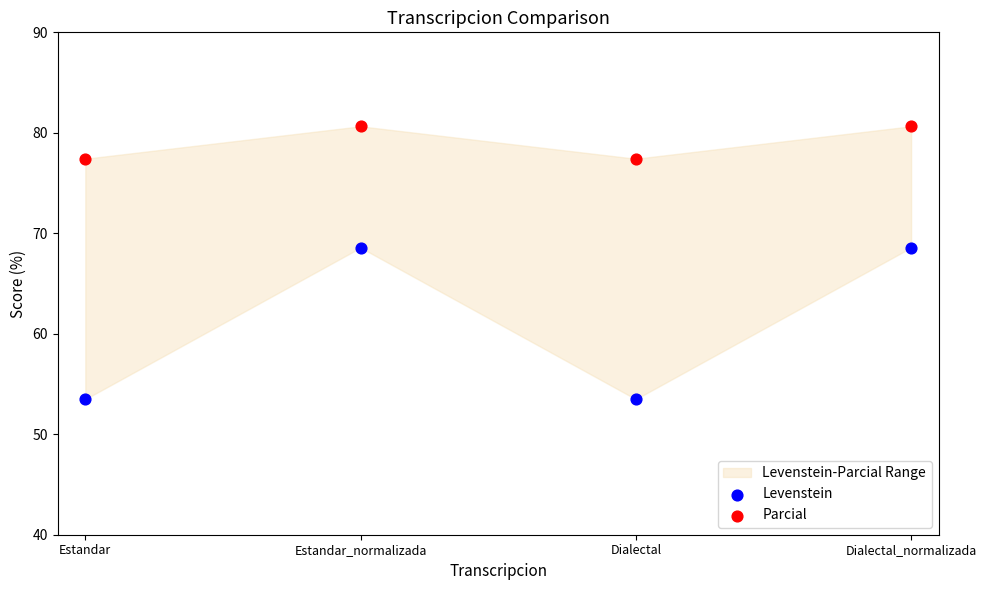

Across all data points, what is the average Y value?

70.0